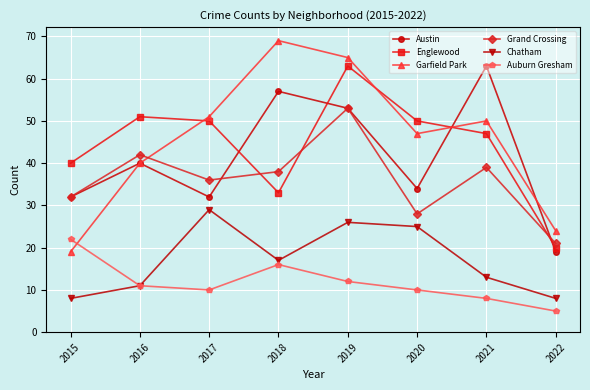

Reading right to left, transcribe all the data shown in this chart.

Austin: 2022=19	2021=63	2020=34	2019=53	2018=57	2017=32	2016=40	2015=32
Englewood: 2022=20	2021=47	2020=50	2019=63	2018=33	2017=50	2016=51	2015=40
Garfield Park: 2022=24	2021=50	2020=47	2019=65	2018=69	2017=51	2016=40	2015=19
Grand Crossing: 2022=21	2021=39	2020=28	2019=53	2018=38	2017=36	2016=42	2015=32
Chatham: 2022=8	2021=13	2020=25	2019=26	2018=17	2017=29	2016=11	2015=8
Auburn Gresham: 2022=5	2021=8	2020=10	2019=12	2018=16	2017=10	2016=11	2015=22